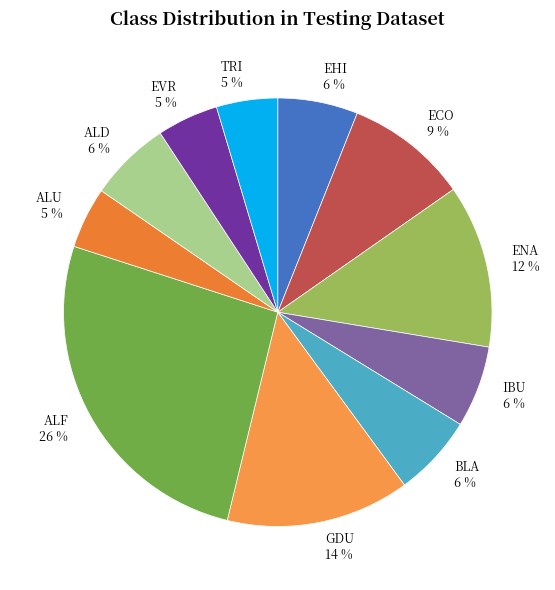

Does any single category account for the majority?

No